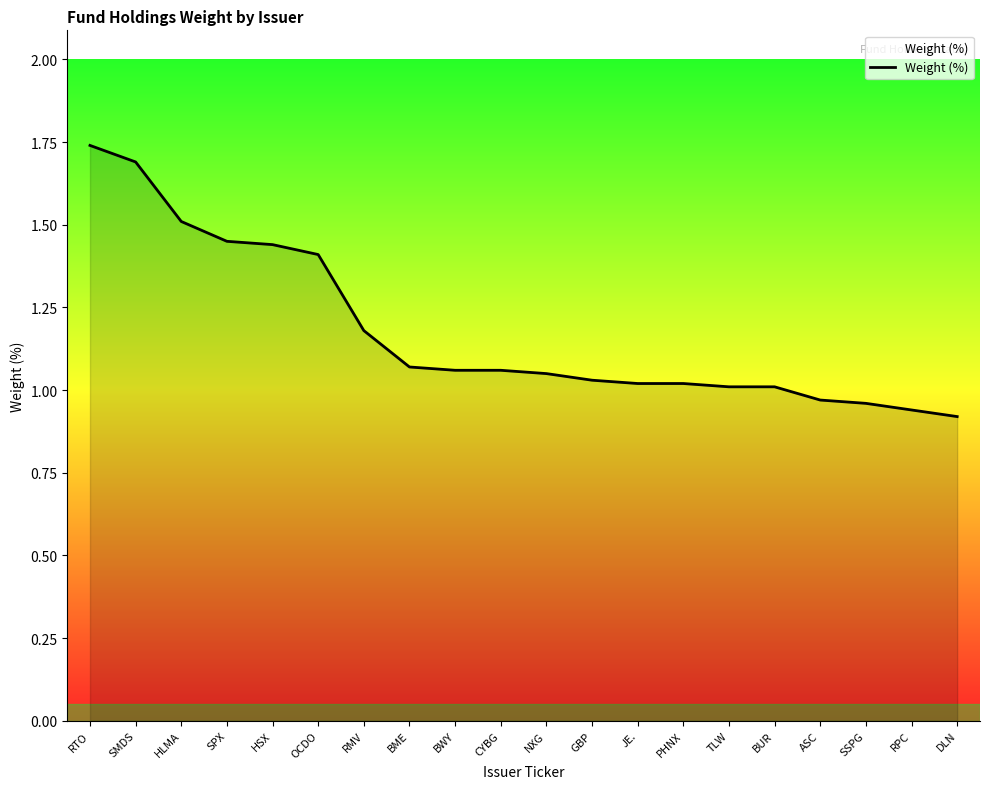

What position from the right is OCDO?

15